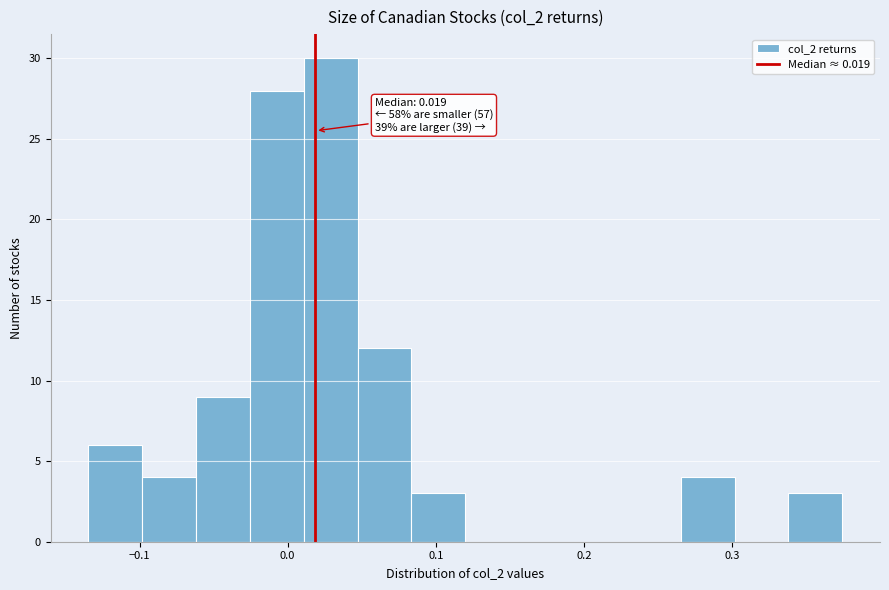

Around what value on the x-axis is the tallest bar? Give the approximate position of its centre, as read against the axis.

0.03